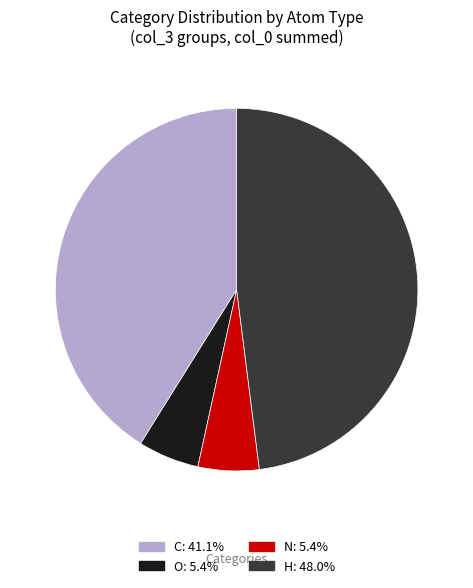

What is the ratio of the value at H to the value at C?

1.2